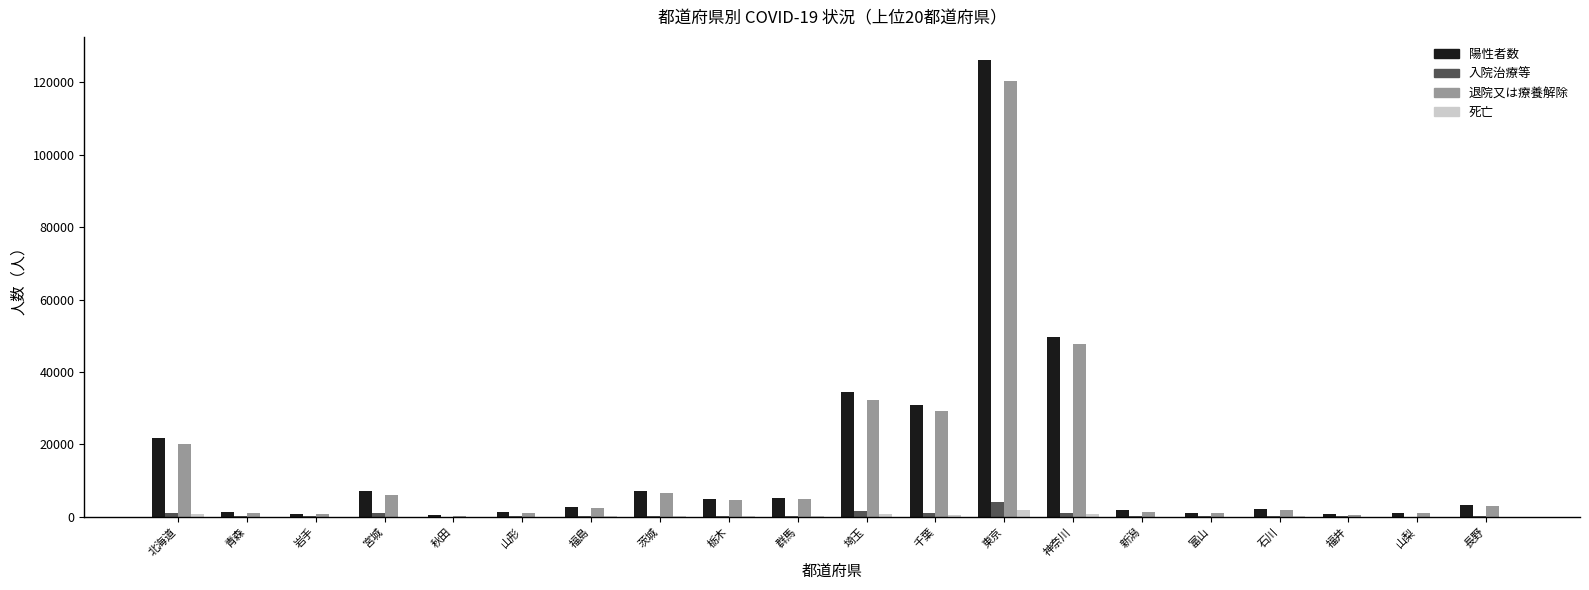

What is the maximum value shown in the chart?

126284